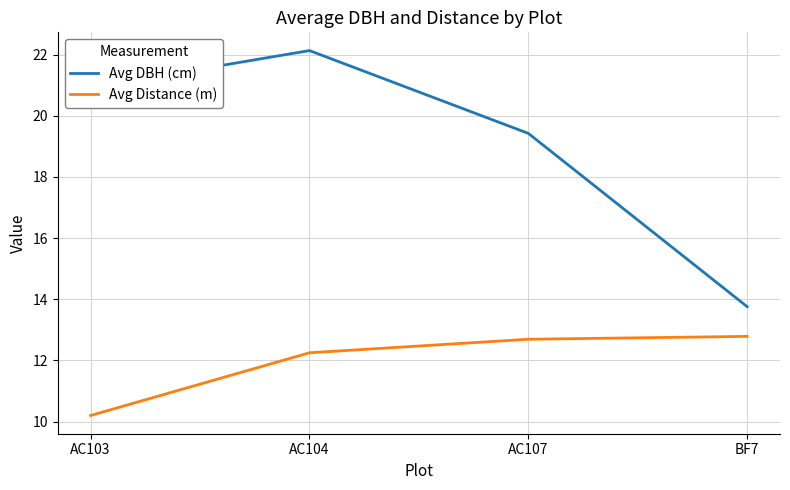

What position from the right is AC104?

3